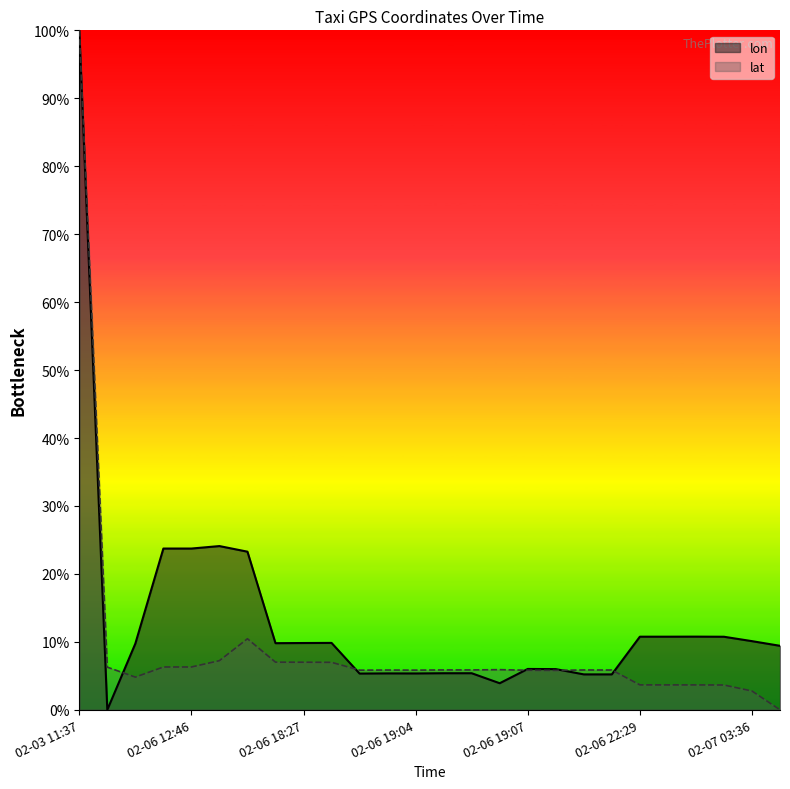

At how many categories does at least one series exceed 83?

1